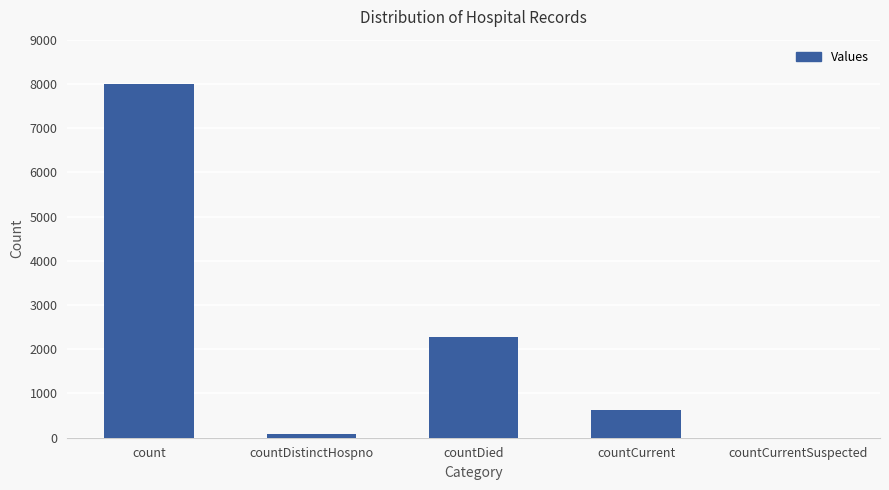

Is it true that the value at countDied is 3240?

False